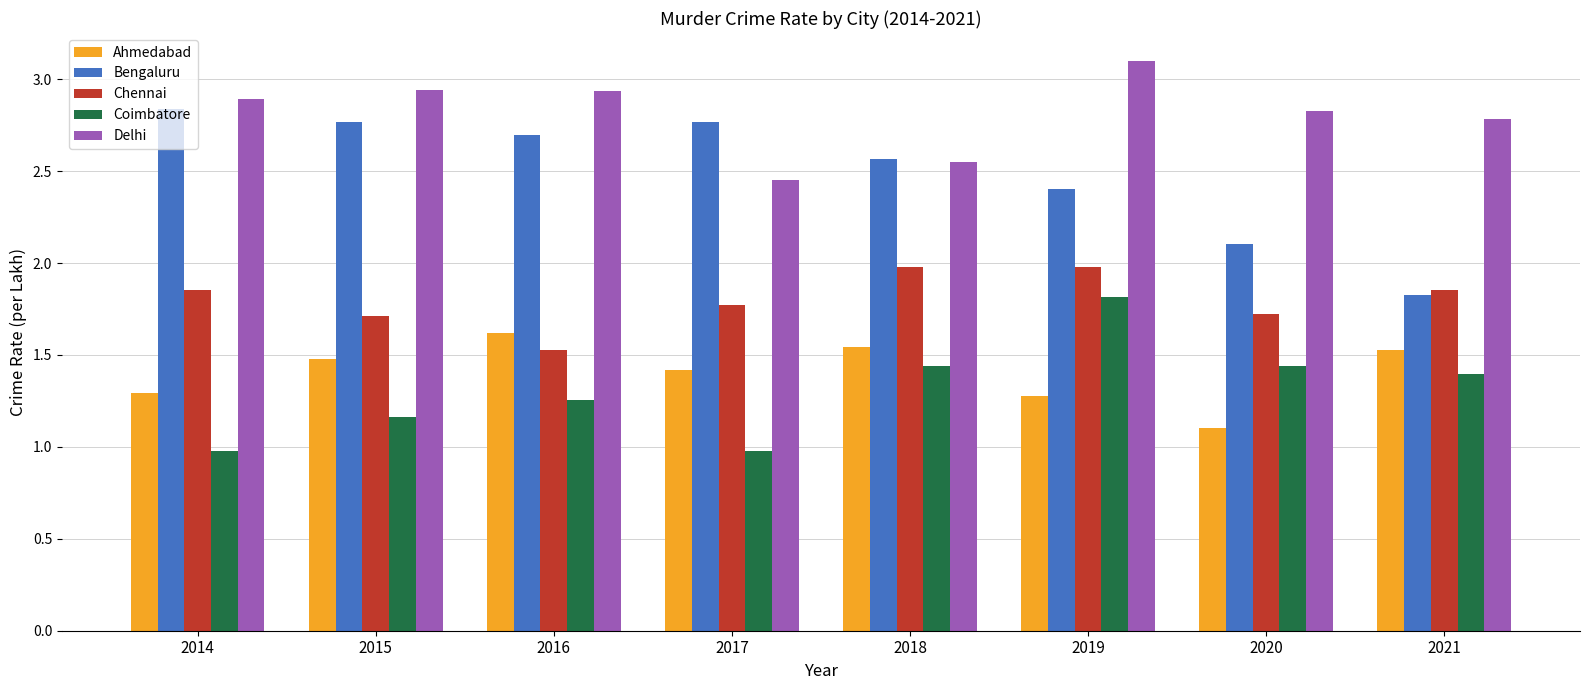

What is the spread (max minus min) of values at 2019?

1.8